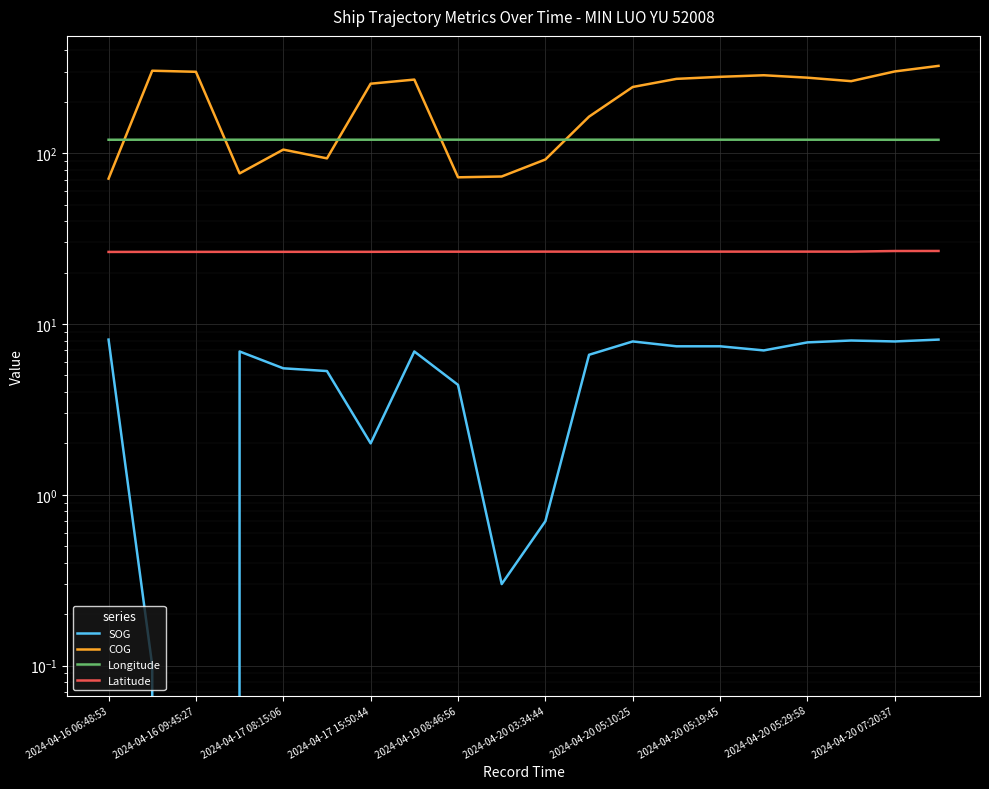

Count the number of categories in the chart.

20